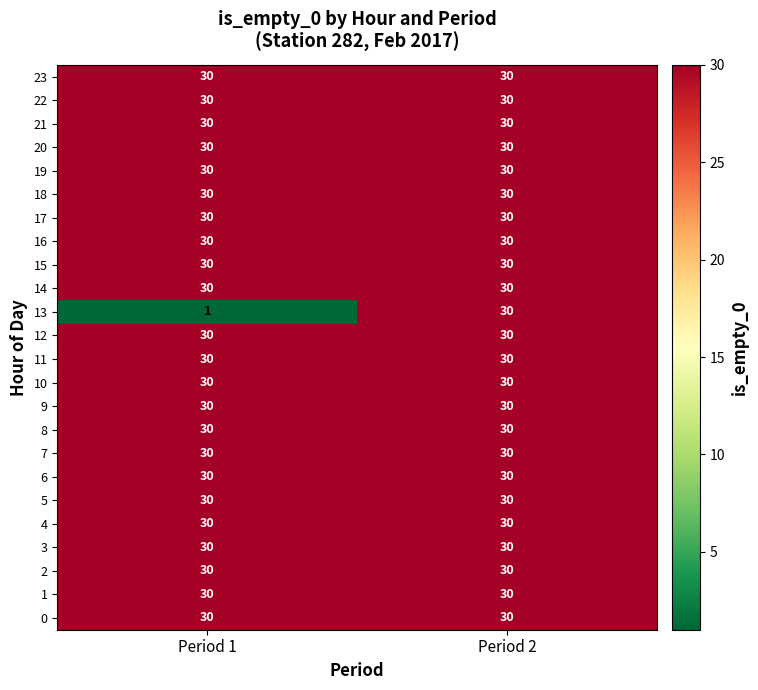

What is the sum of the 1 values at Period 1 and Period 2?

60